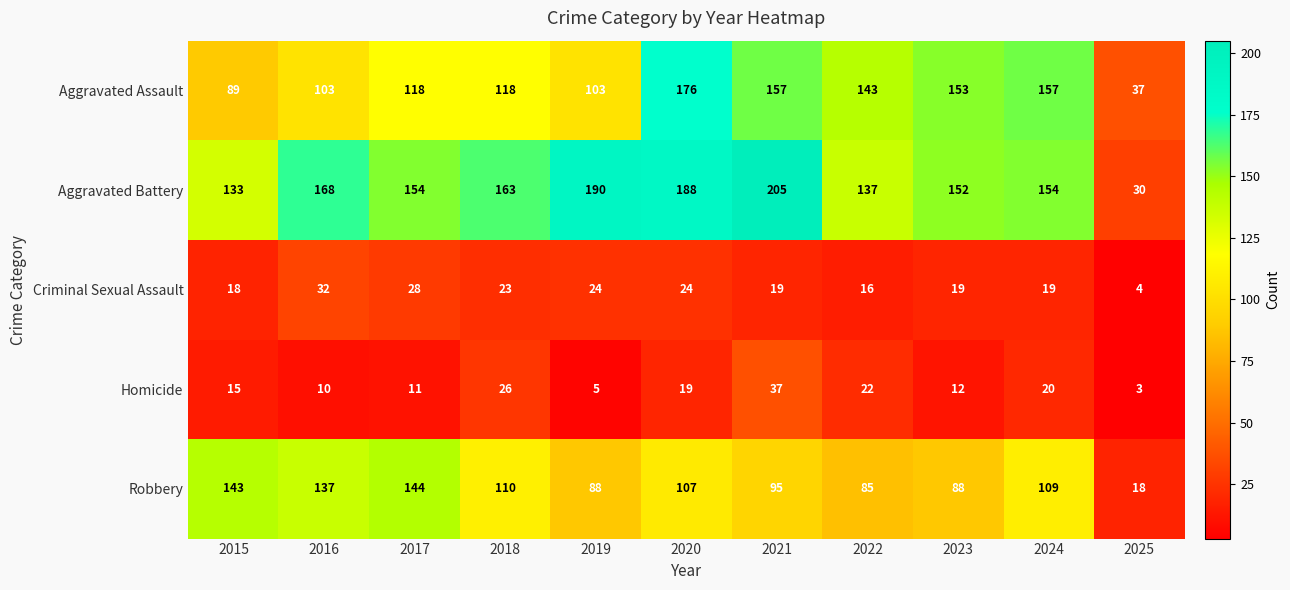

At which category is the sum across all series the highest?

2020